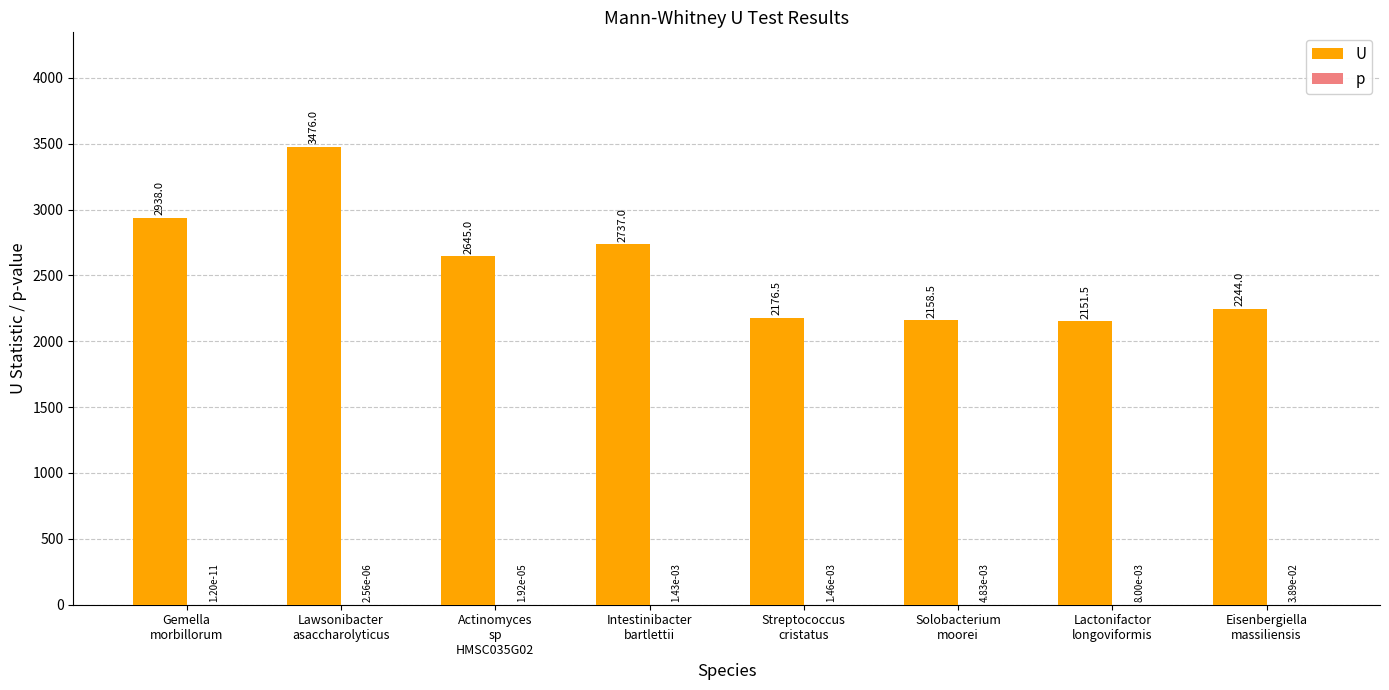

Count the number of categories in the chart.

8